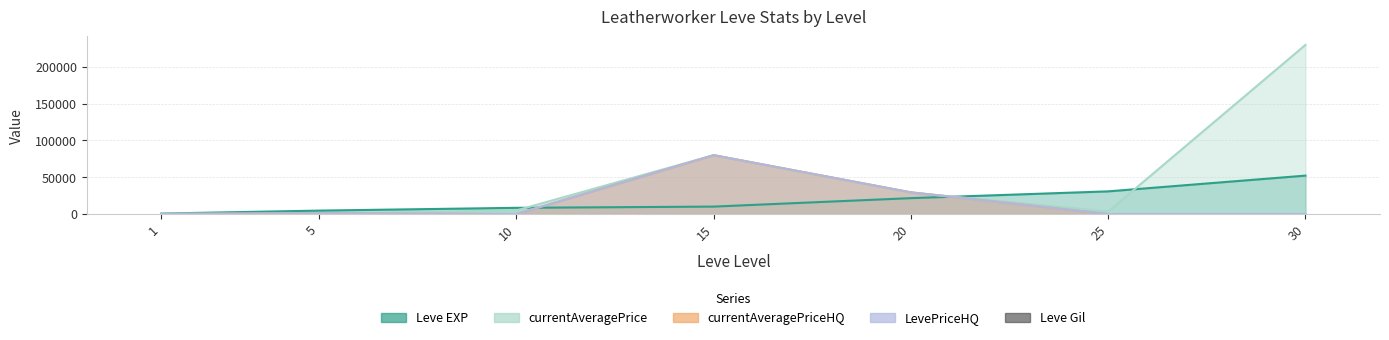

How many values are below 174?

3